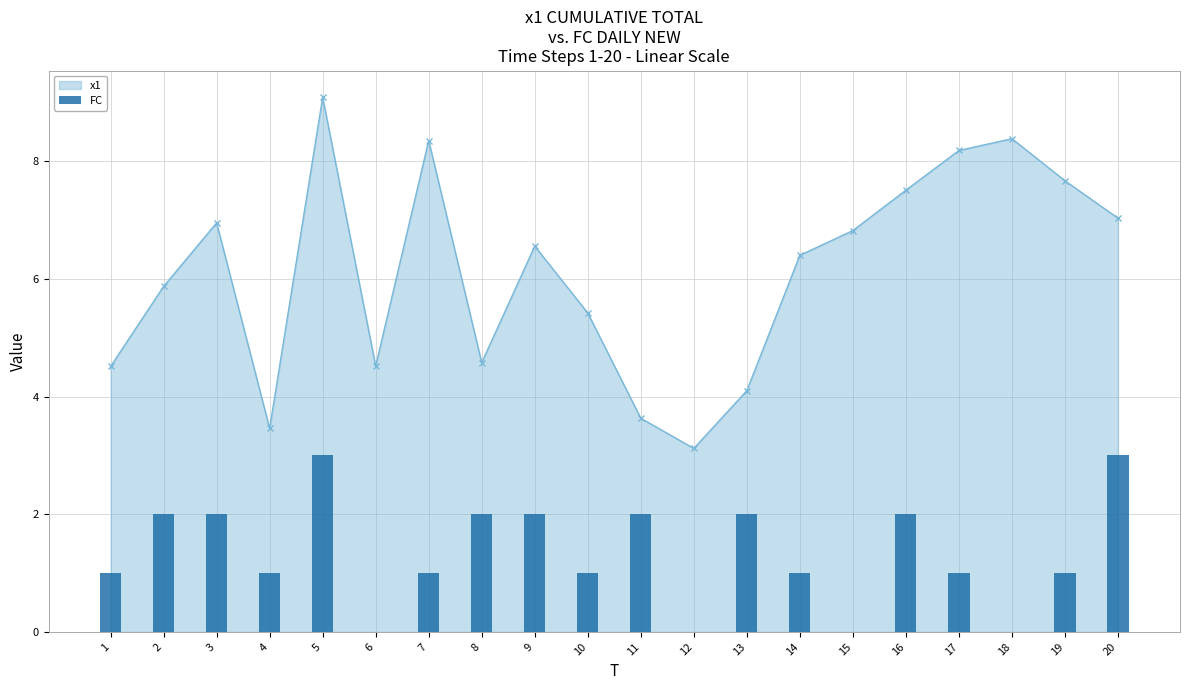

What is the lowest value of the x1 series?

3.1